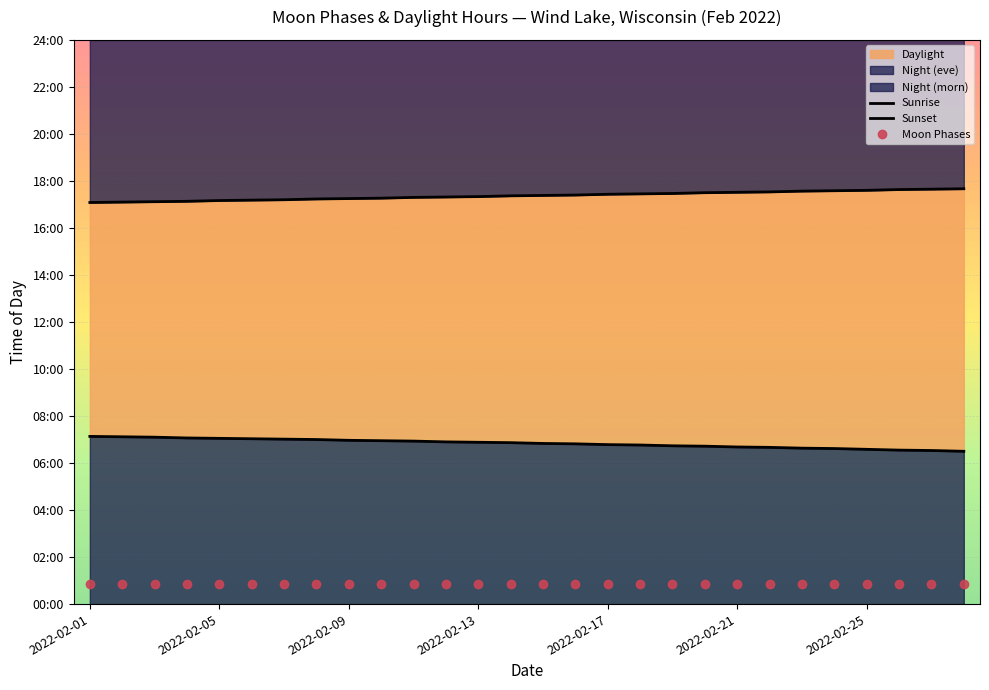

Which series changed the most between 2022-02-13 and 22?

Sunrise